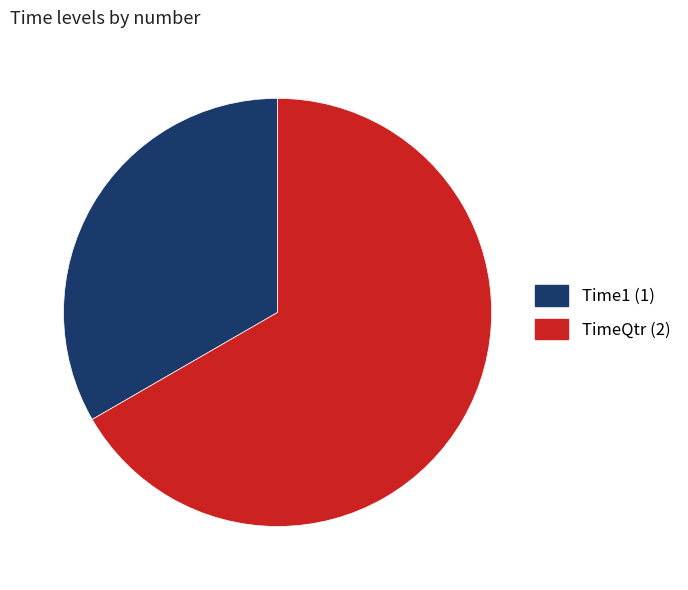

Between Time1 and TimeQtr, which is larger?

TimeQtr